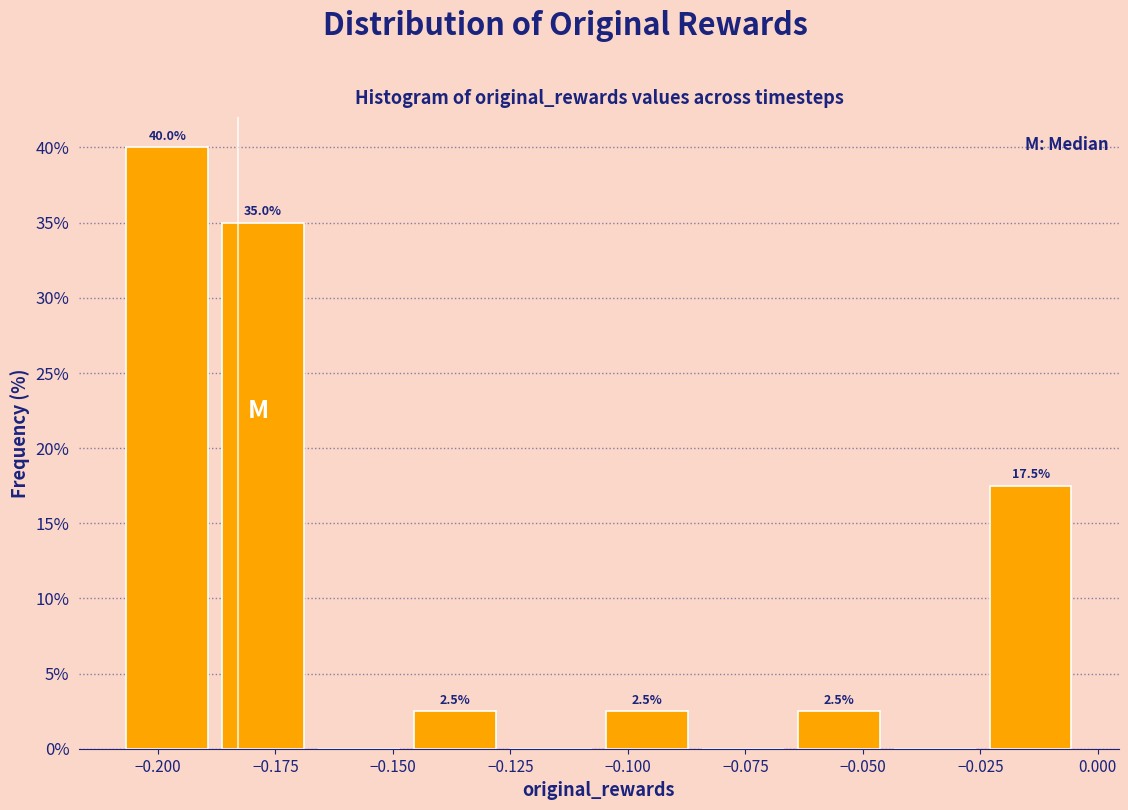

Over which range of the x-axis is the bar tallest?

-0.210 to -0.190